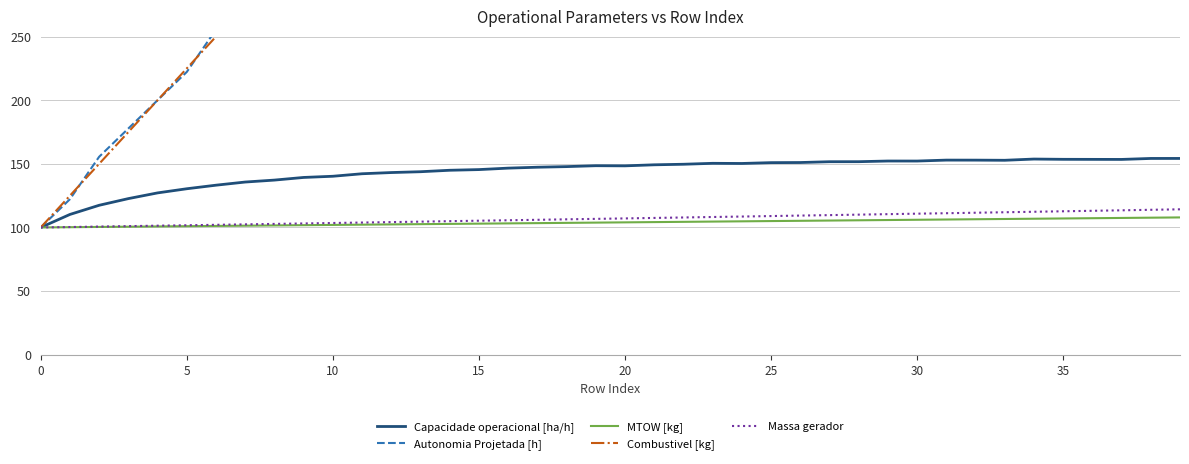

What is the label of the 5th point from the right?

35